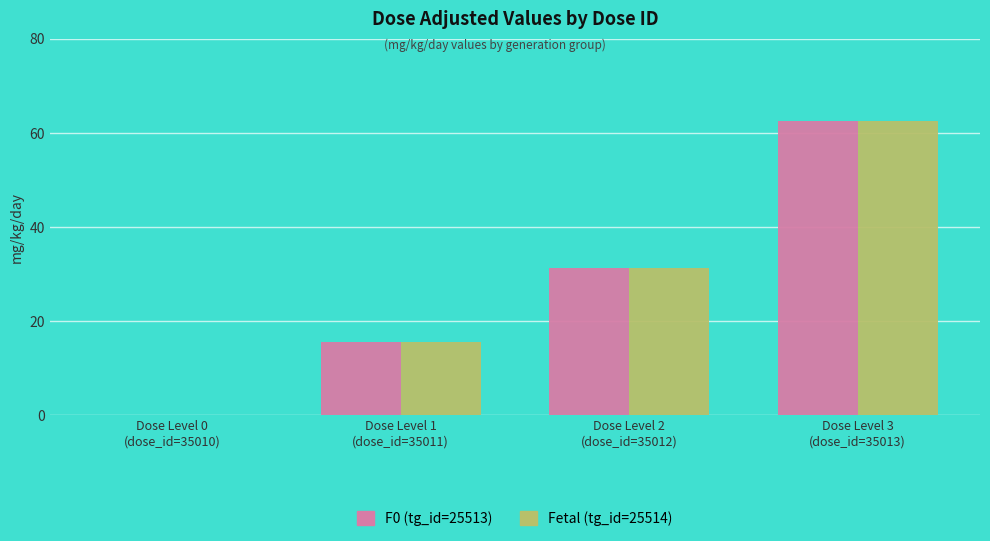

The value of Fetal (tg_id=25514) at Dose Level 3
(dose_id=35013) is 62.5. True or false?

True